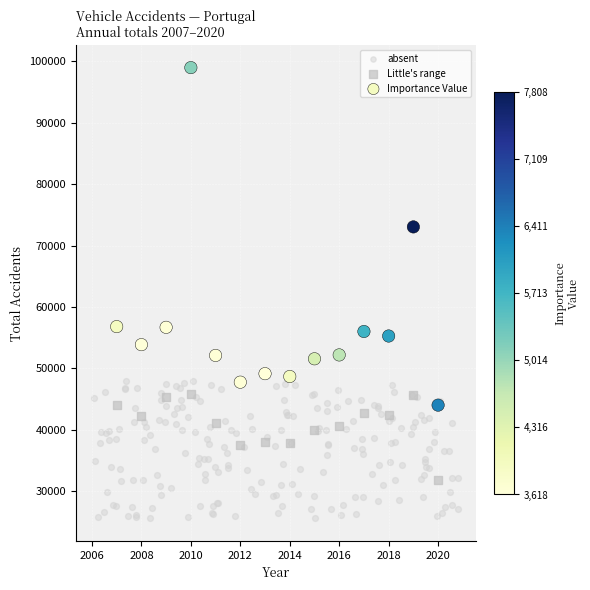

Which series has the widest spread of Y values?

Importance Value